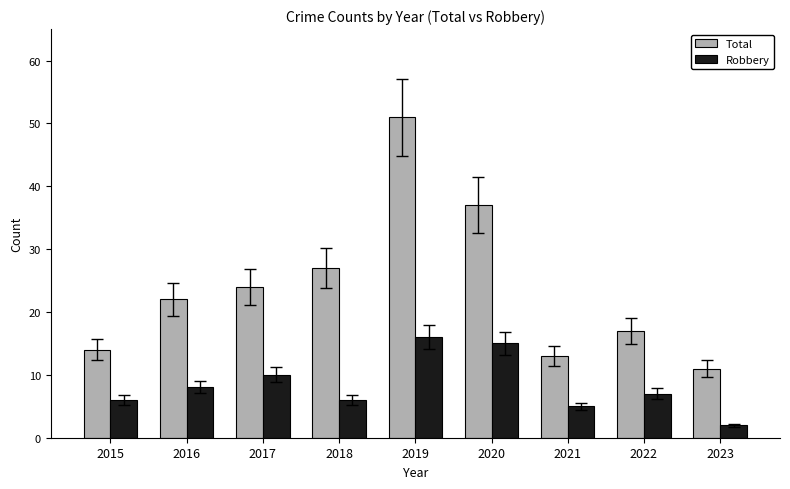

At 2022, list the series in order from largest to smallest.

Total, Robbery